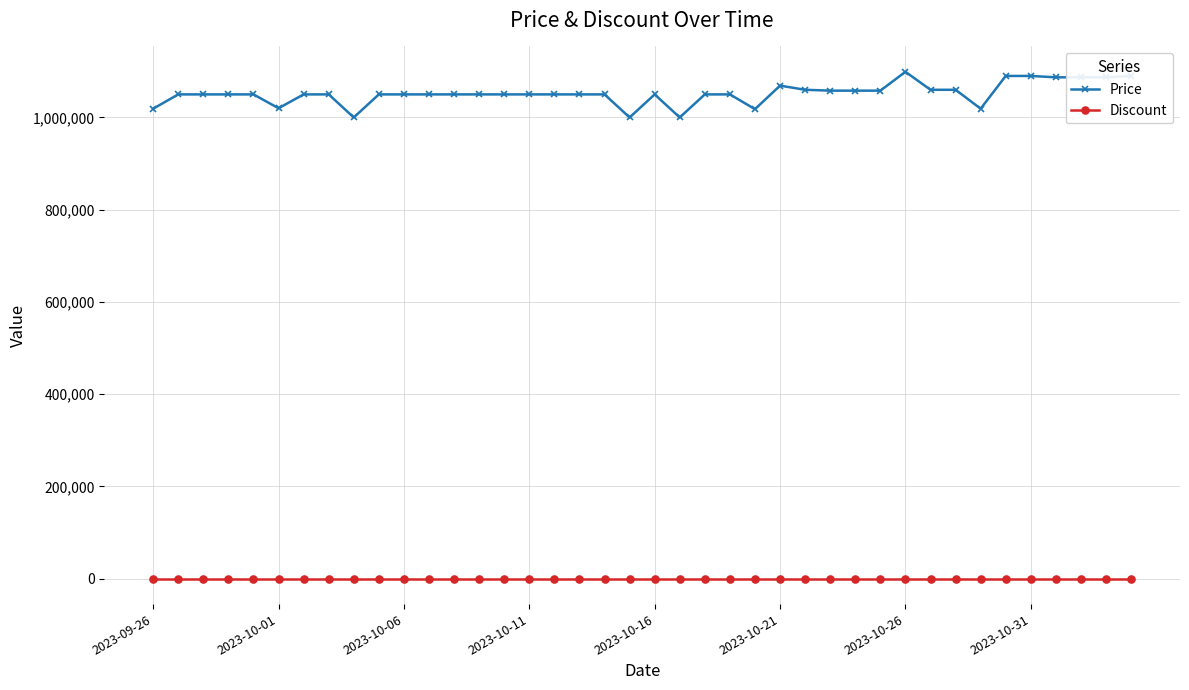

Count the number of categories in the chart.

40